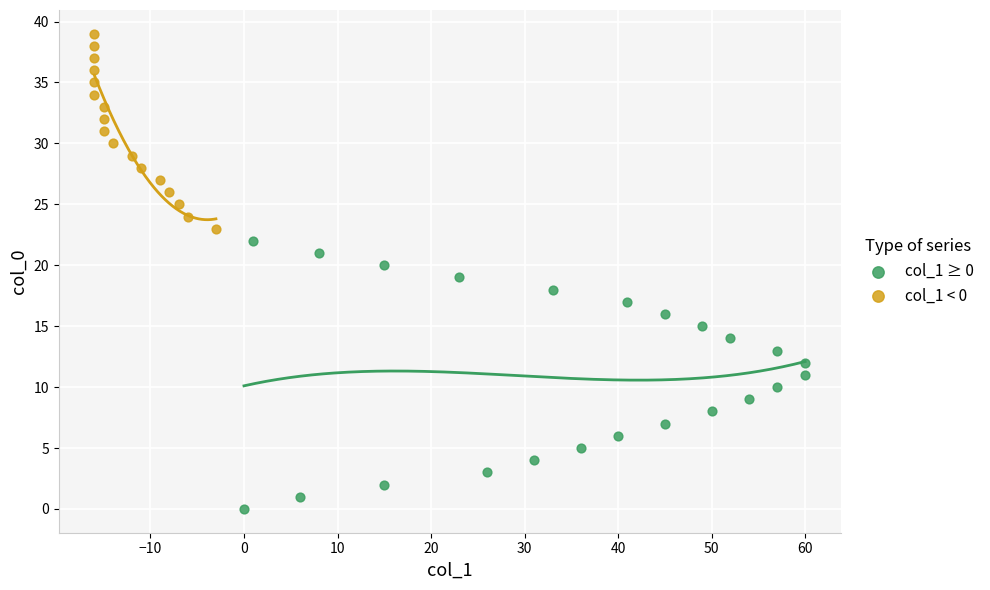

Which series has the widest spread of Y values?

col_1 ≥ 0